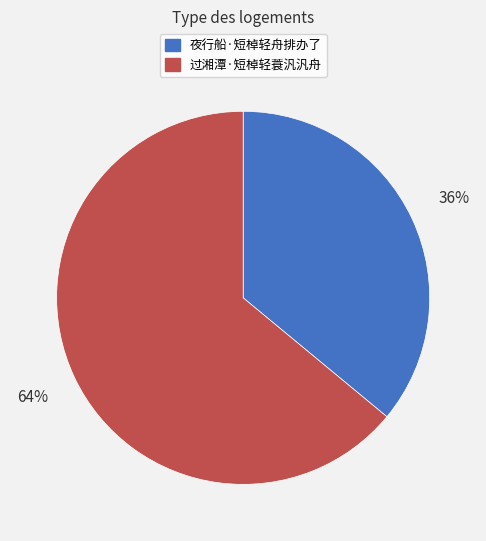

Which category has the biggest portion of the pie?

过湘潭·短棹轻蓑汎汎舟